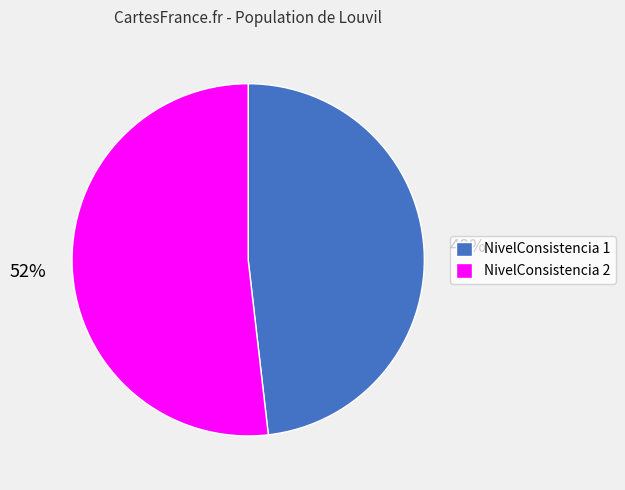

To the nearest percent, what percentage of the pie is NivelConsistencia 2?

52%